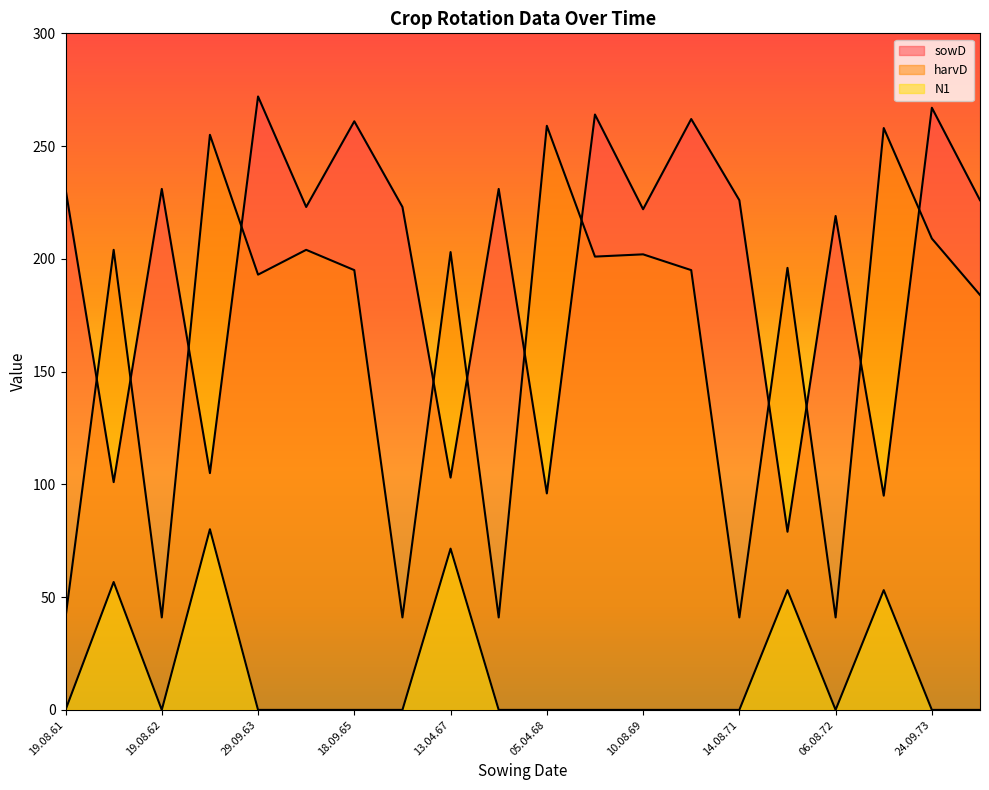

What is the spread (max minus min) of values at 19.03.72?

142.9